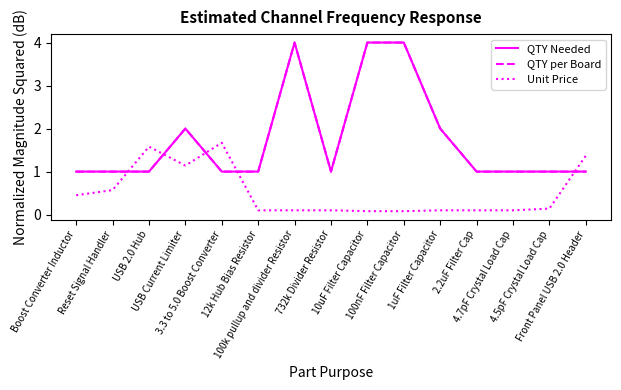

The QTY Needed series shows 0.3 at Reset Signal Handler. True or false?

False